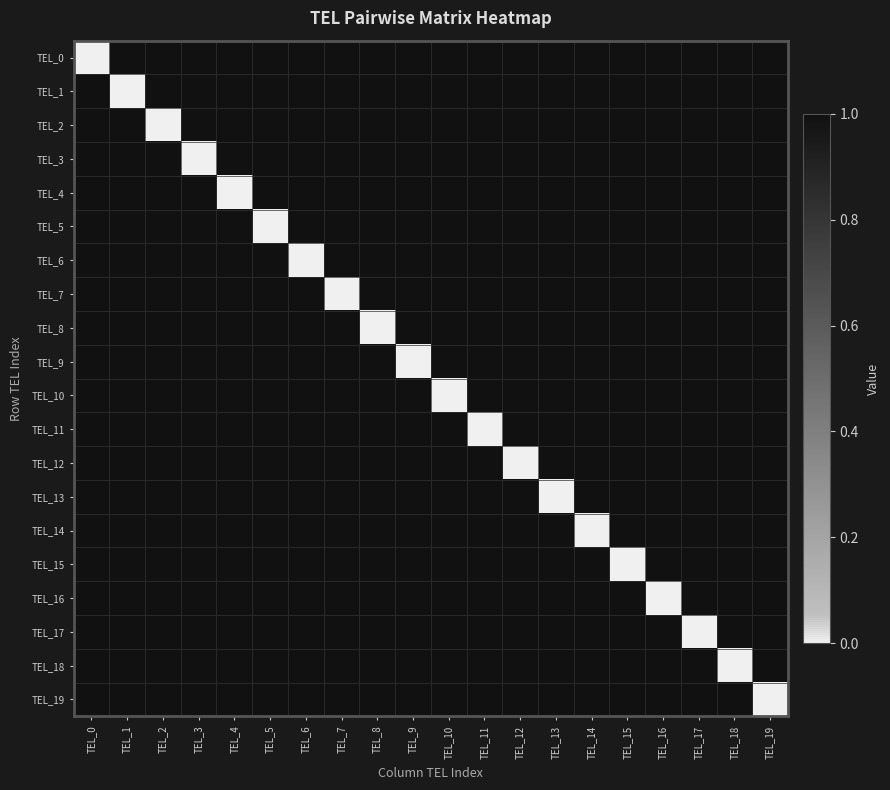

Which series has the largest total across all categories?

TEL_0